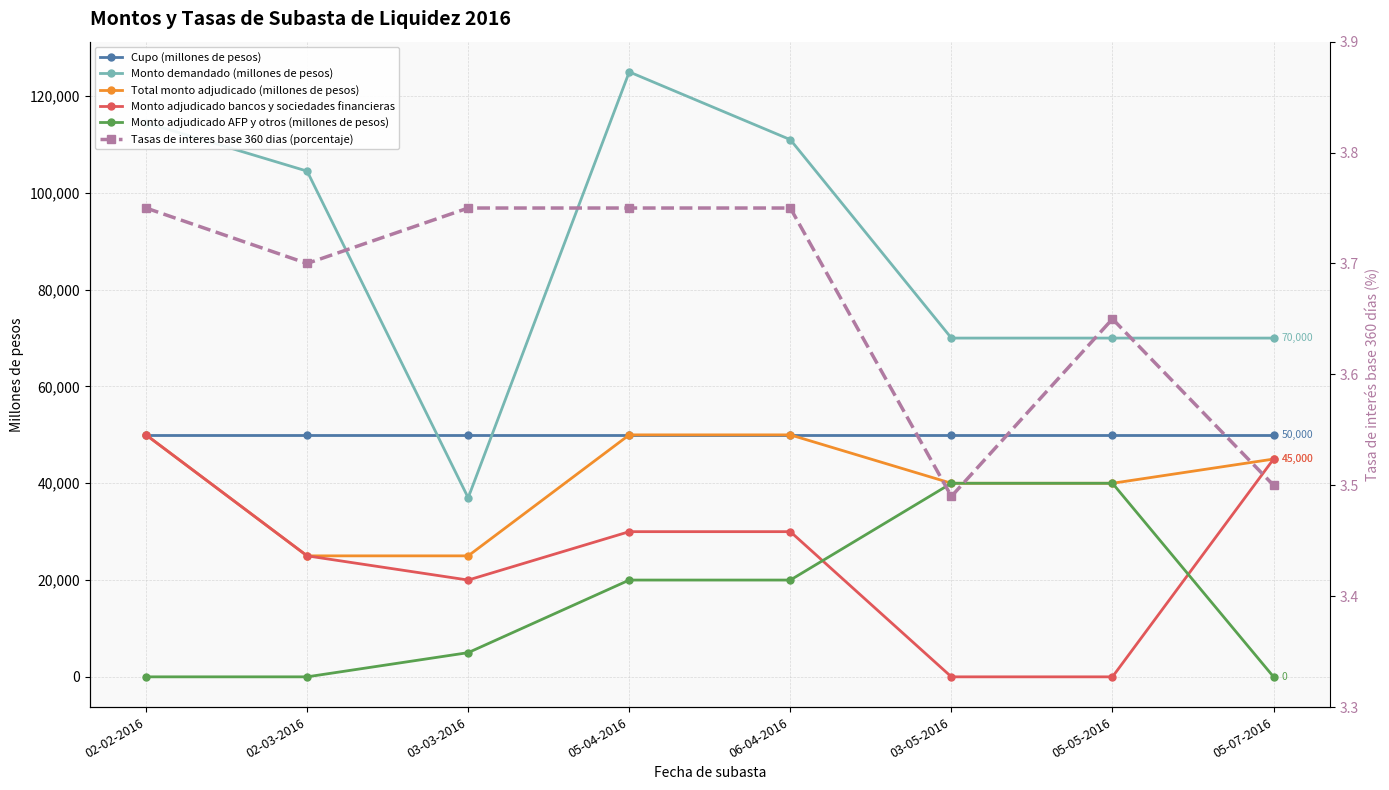

What is the total value across all series at 05-07-2016?

210003.5